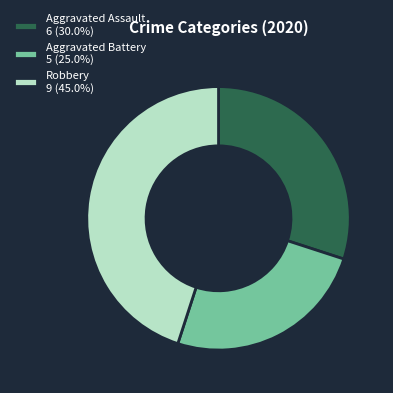

Is it true that Aggravated Battery is 34% of the pie?

False